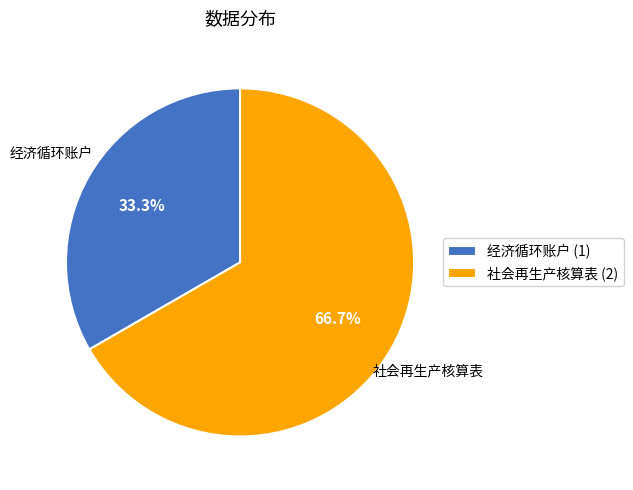

Combined, what portion of the pie is 经济循环账户 and 社会再生产核算表?

100.0%